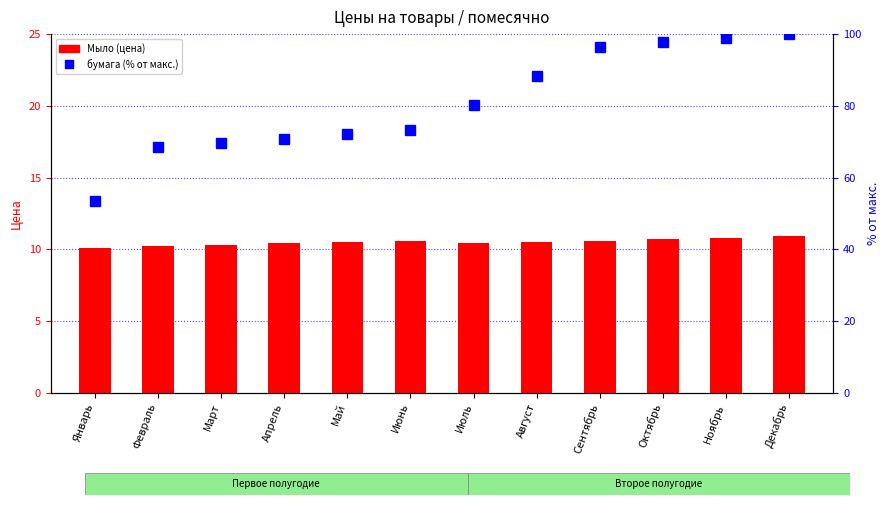

Reading right to left, what are all the values shown in this chart?

Мыло (bars): Декабрь=10.9	Ноябрь=10.8	Октябрь=10.7	Сентябрь=10.6	Август=10.5	Июль=10.4	Июнь=10.6	Май=10.5	Апрель=10.4	Март=10.3	Февраль=10.2	Январь=10.1
бумага (percentile rank): Декабрь=100.0	Ноябрь=98.8	Октябрь=97.7	Сентябрь=96.5	Август=88.3	Июль=80.2	Июнь=73.2	Май=72.0	Апрель=70.8	Март=69.7	Февраль=68.5	Январь=53.4